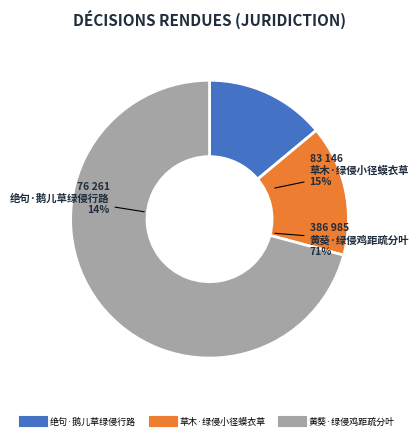

Combined, do 草木·绿侵小径蟆衣草 and 绝句·鹅儿草绿侵行路 account for over 50%?

No